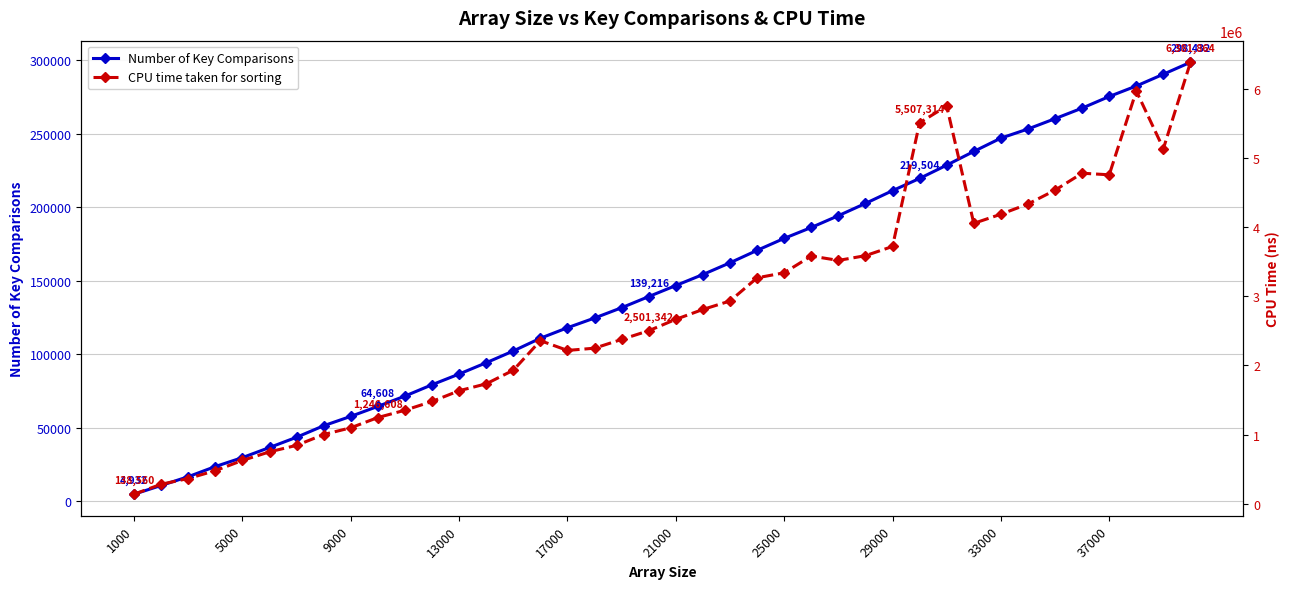

Is it true that Number of Key Comparisons equals 211188 at 29000?

True